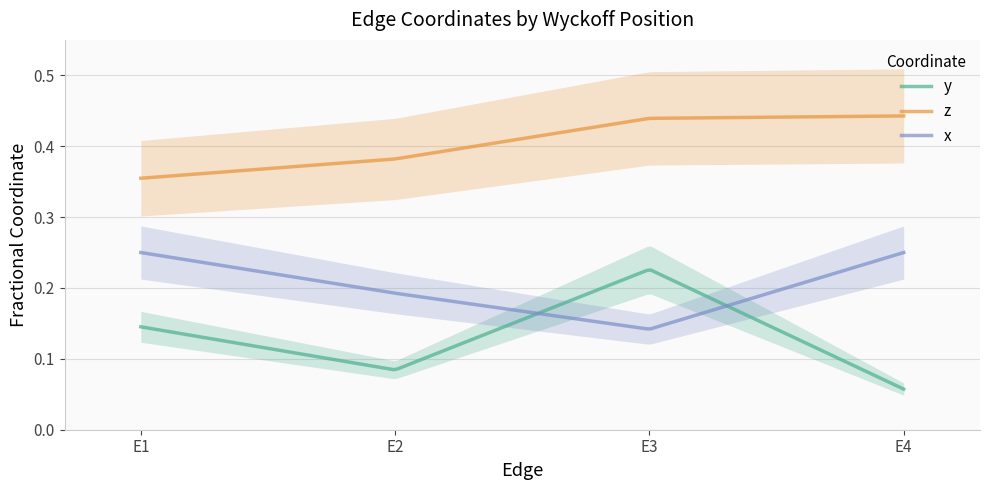

Reading left to right, what are all the values shown in this chart?

y: E1=0.1	E2=0.1	E3=0.2	E4=0.1
z: E1=0.4	E2=0.4	E3=0.4	E4=0.4
x: E1=0.2	E2=0.2	E3=0.1	E4=0.2